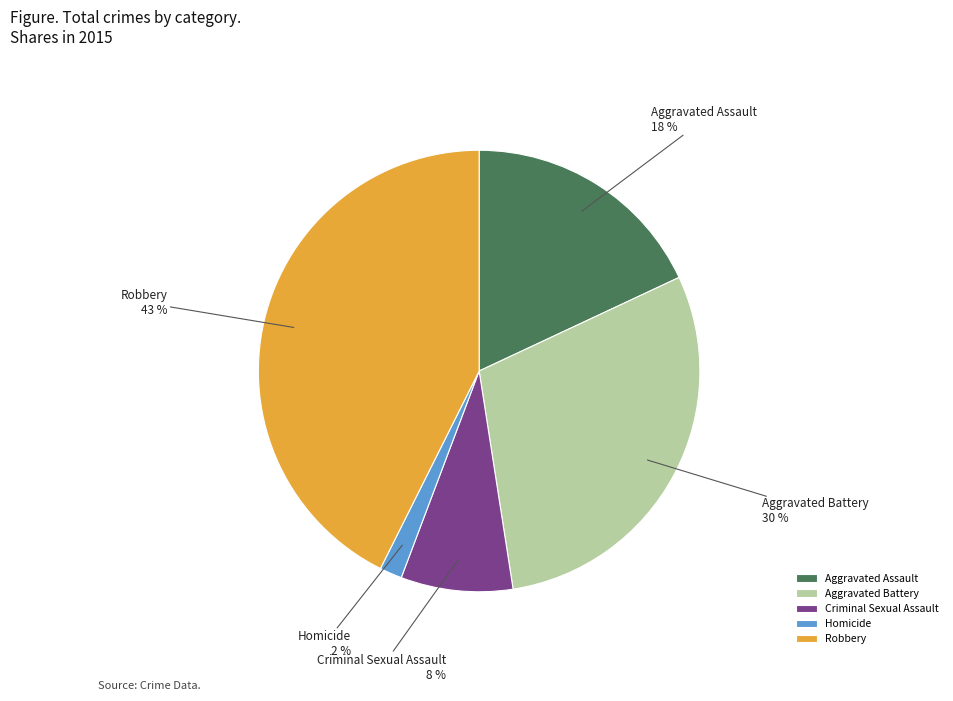

What is the largest slice in the pie chart?

Robbery